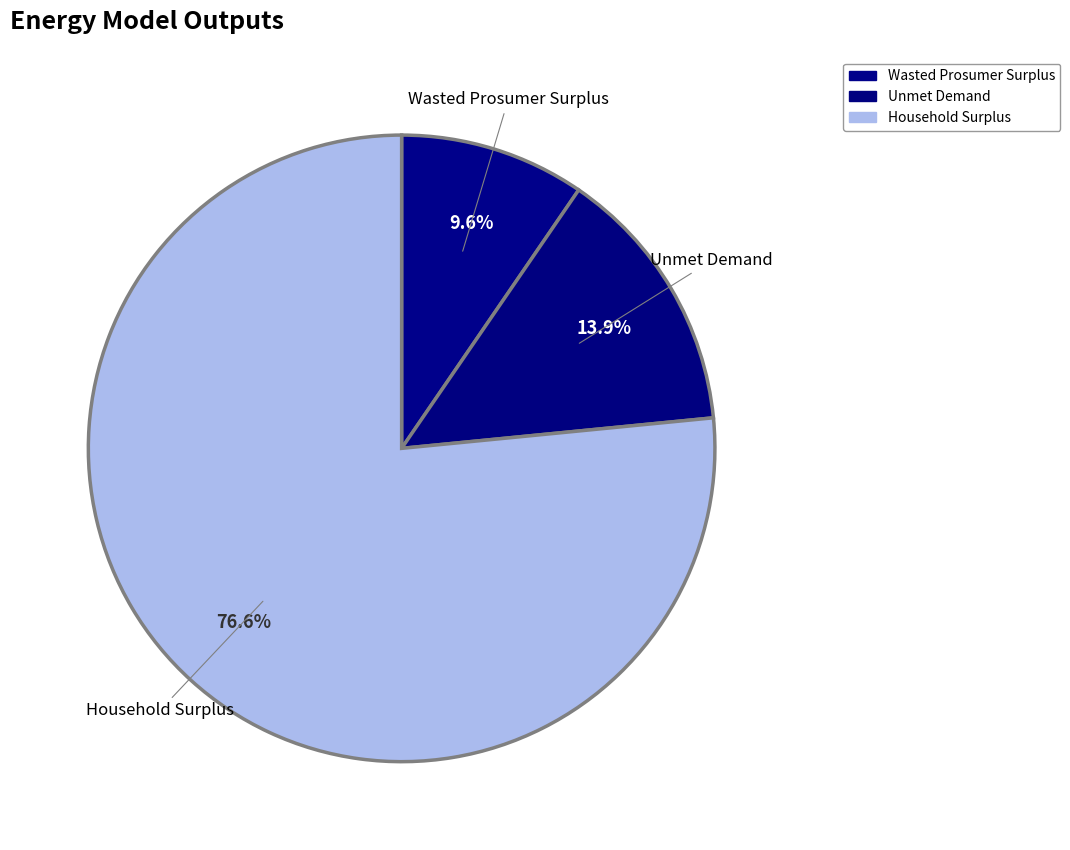

Count the number of slices in the pie.

3